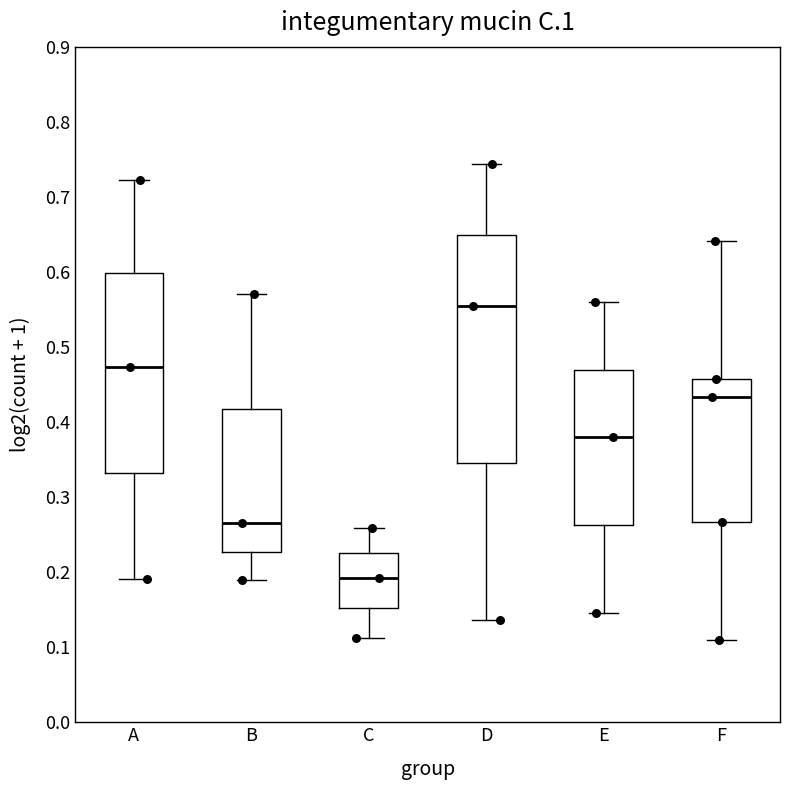

Which box's median line is the lowest?

C